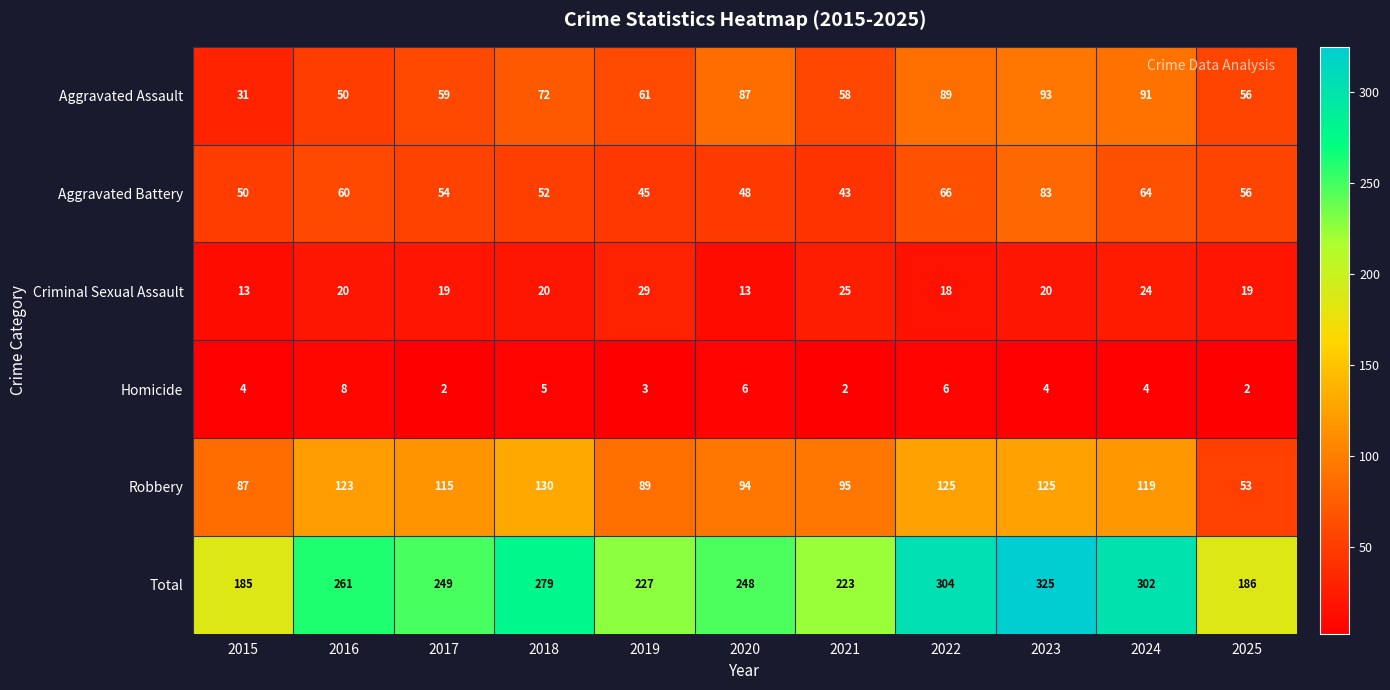

How many categories are shown in the chart?

11